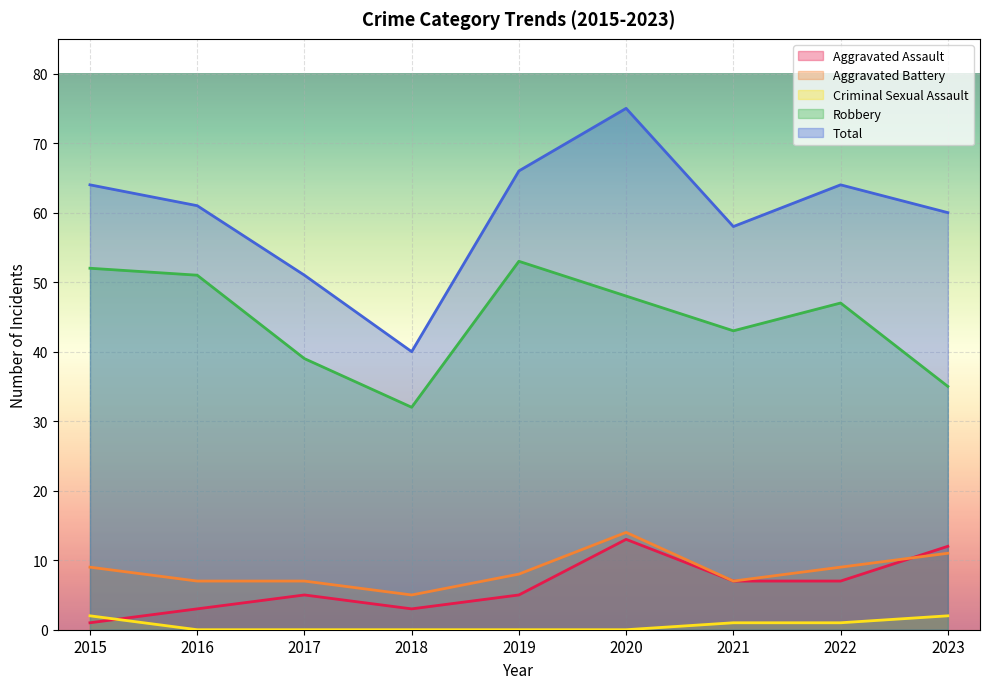

Reading right to left, list all the values displayed in this chart.

Aggravated Assault: 2023=12	2022=7	2021=7	2020=13	2019=5	2018=3	2017=5	2016=3	2015=1
Aggravated Battery: 2023=11	2022=9	2021=7	2020=14	2019=8	2018=5	2017=7	2016=7	2015=9
Criminal Sexual Assault: 2023=2	2022=1	2021=1	2020=0	2019=0	2018=0	2017=0	2016=0	2015=2
Robbery: 2023=35	2022=47	2021=43	2020=48	2019=53	2018=32	2017=39	2016=51	2015=52
Total: 2023=60	2022=64	2021=58	2020=75	2019=66	2018=40	2017=51	2016=61	2015=64